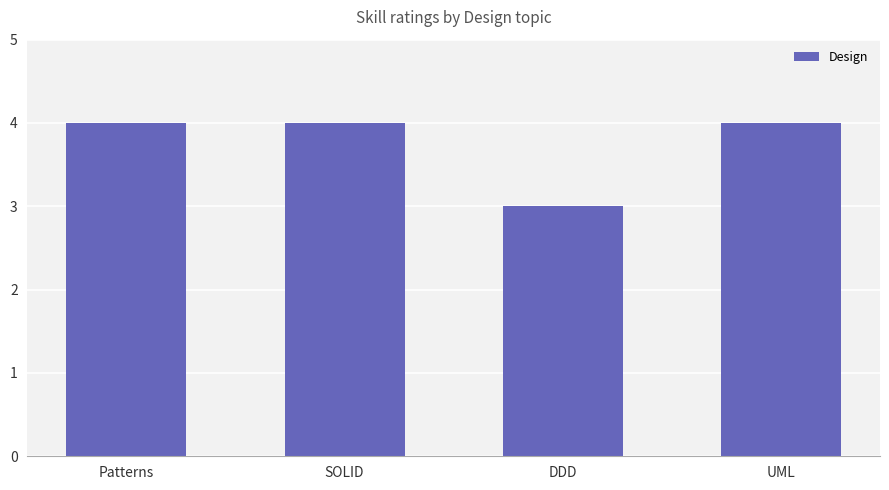

Count the values in the range 4 to 5.

3